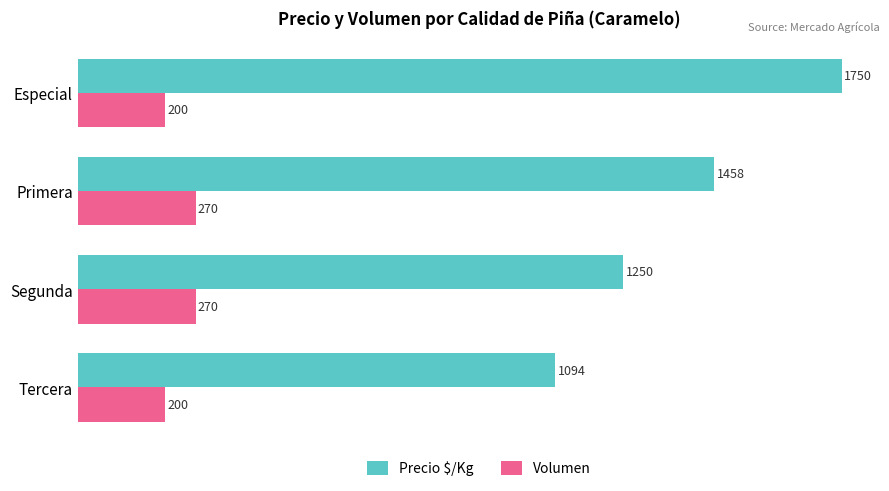

How many Precio $/Kg values are between 1250 and 1750?

3